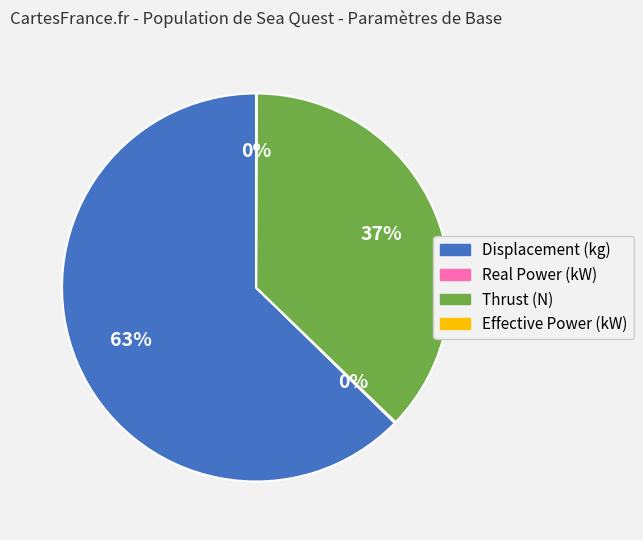

True or false: Thrust (N) accounts for 37% of the total.

True